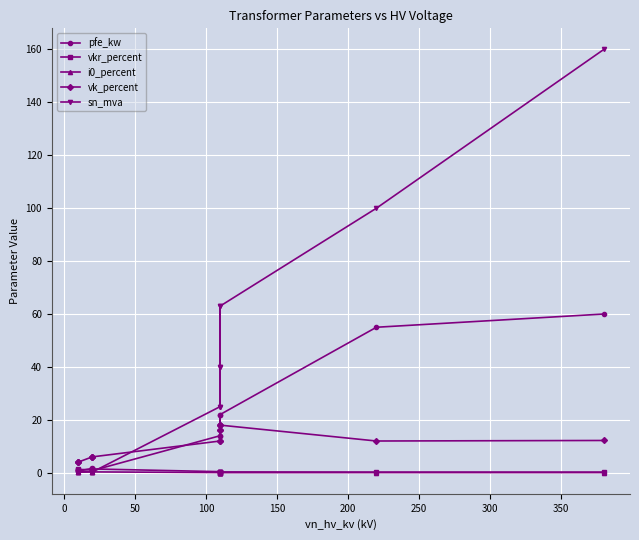

What is the value of the vk_percent point at the 4th from the left?

16.2